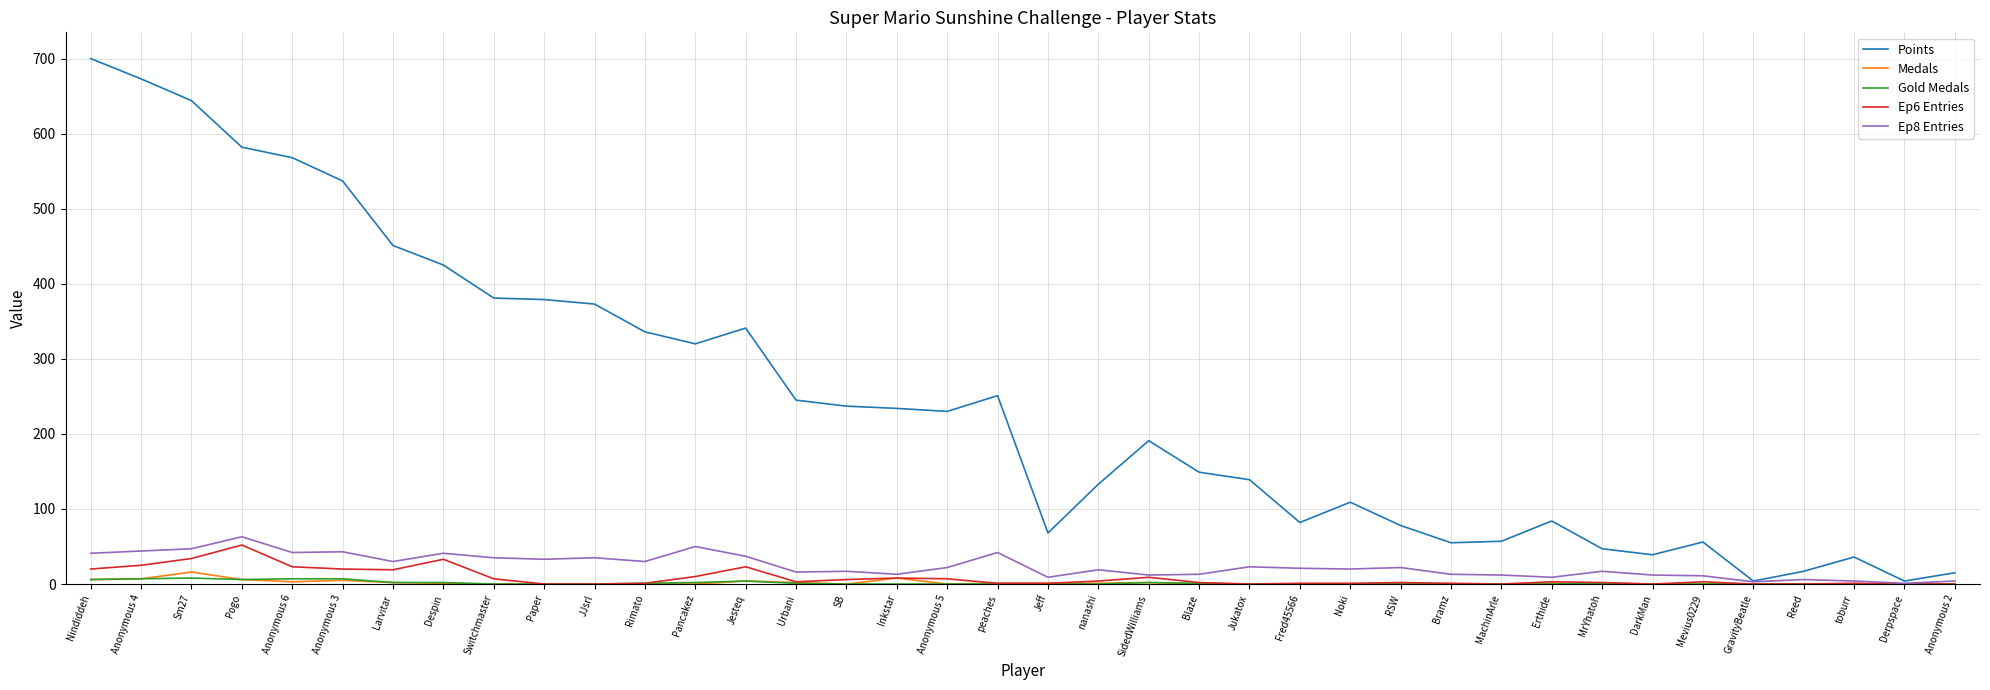

What is the maximum value shown in the chart?

700